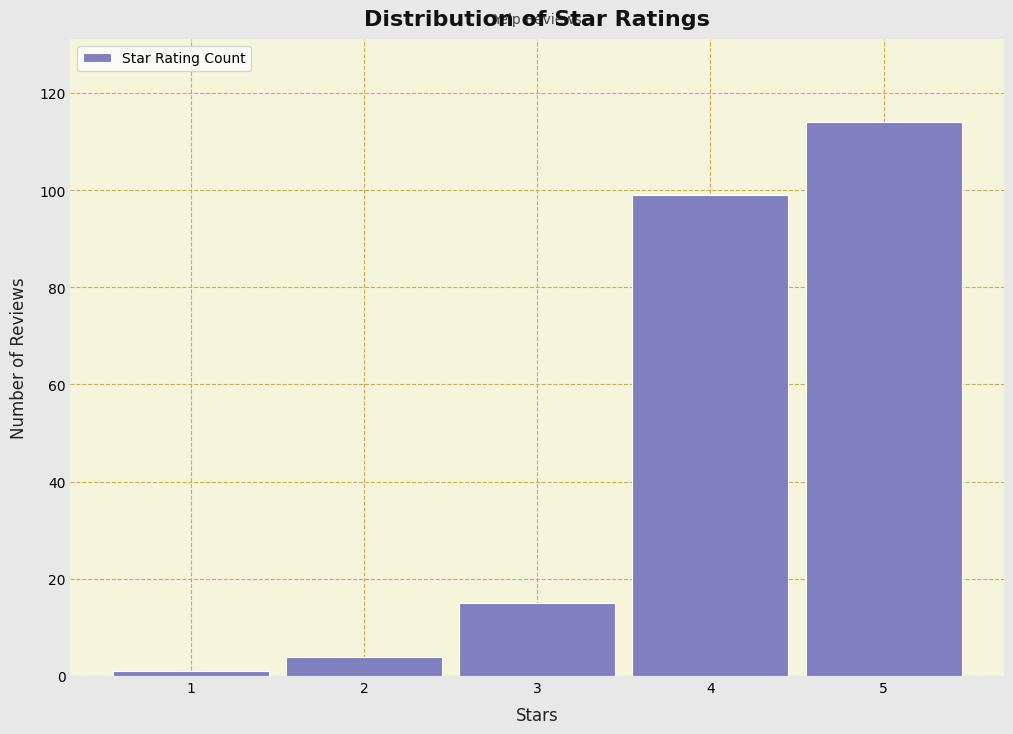

Over which range of the x-axis is the bar tallest?

4.5 to 5.5